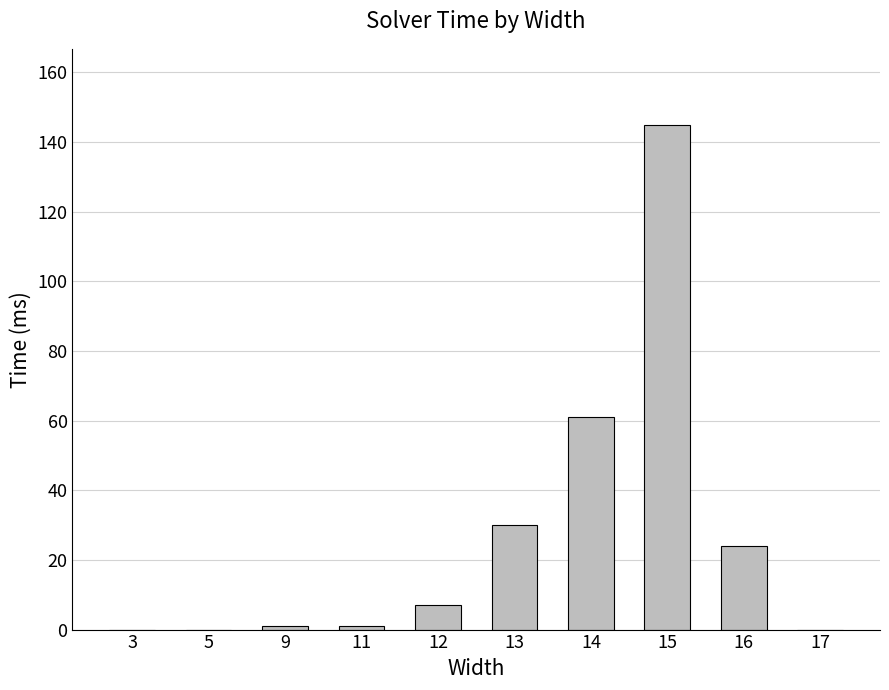

Which category has the highest value across all series?

15